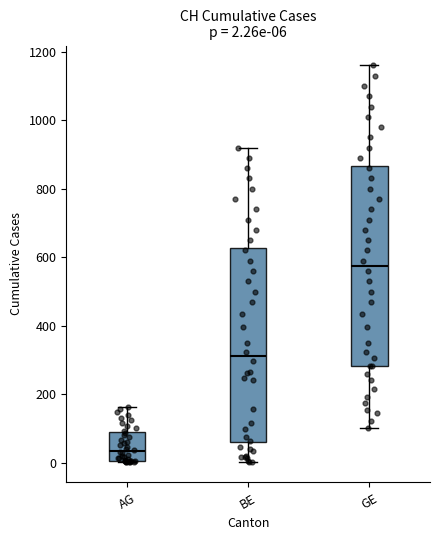

Which box has the highest median line?

GE